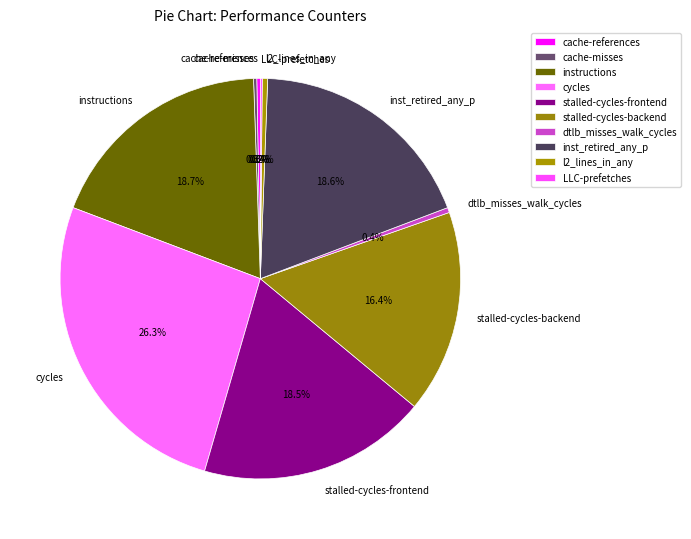

Is the sum of stalled-cycles-backend and cycles greater than half?

No